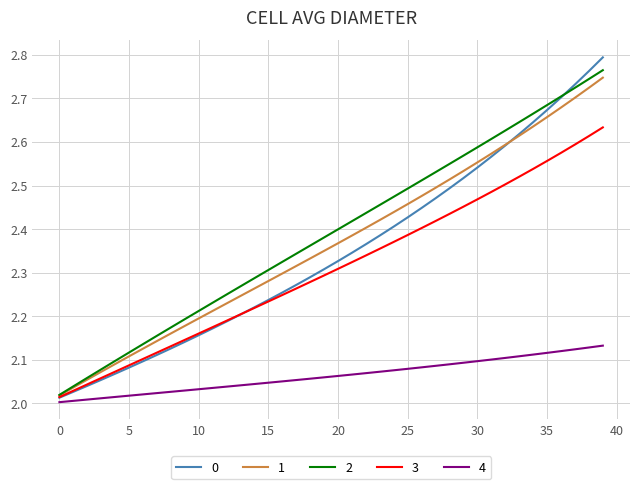

What is the average value of the 0 series?

2.3